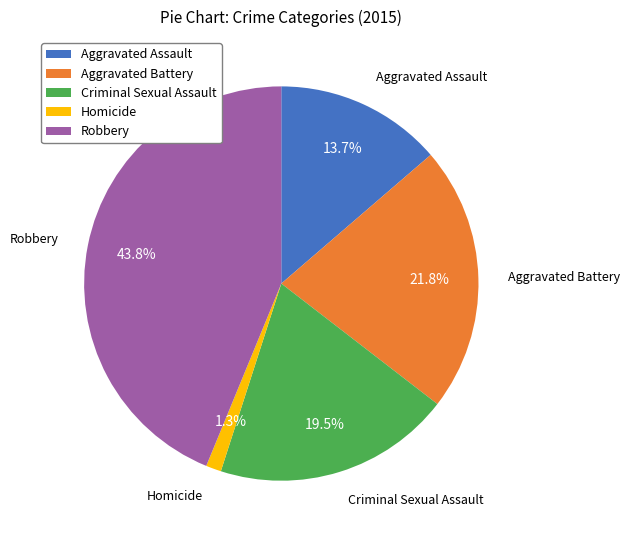

Rank the categories by value from highest to lowest.

Robbery, Aggravated Battery, Criminal Sexual Assault, Aggravated Assault, Homicide